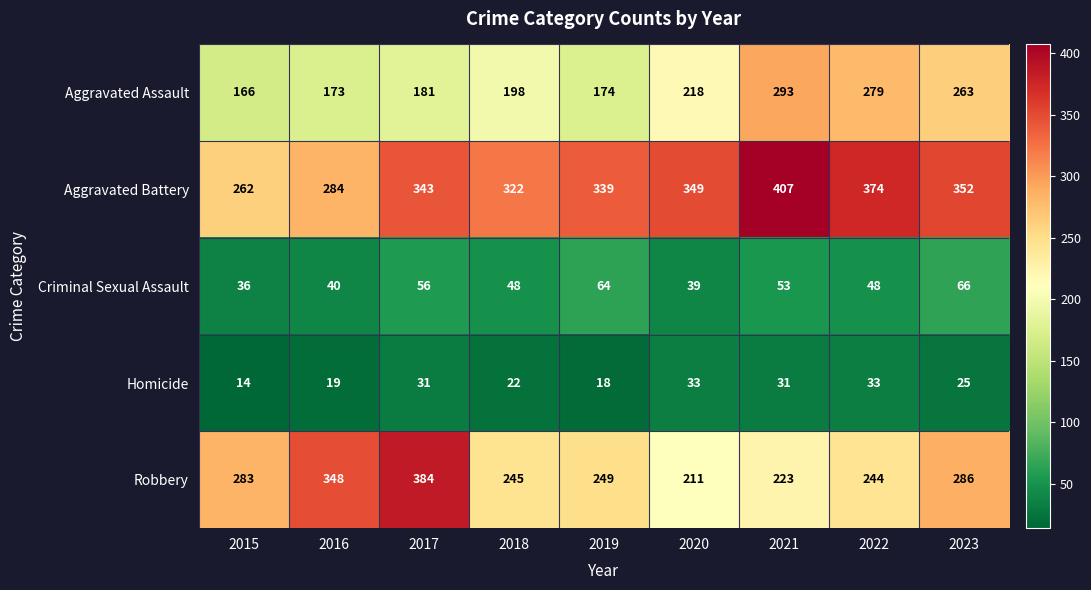

Which series changed the most between 2016 and 2023?

Aggravated Assault